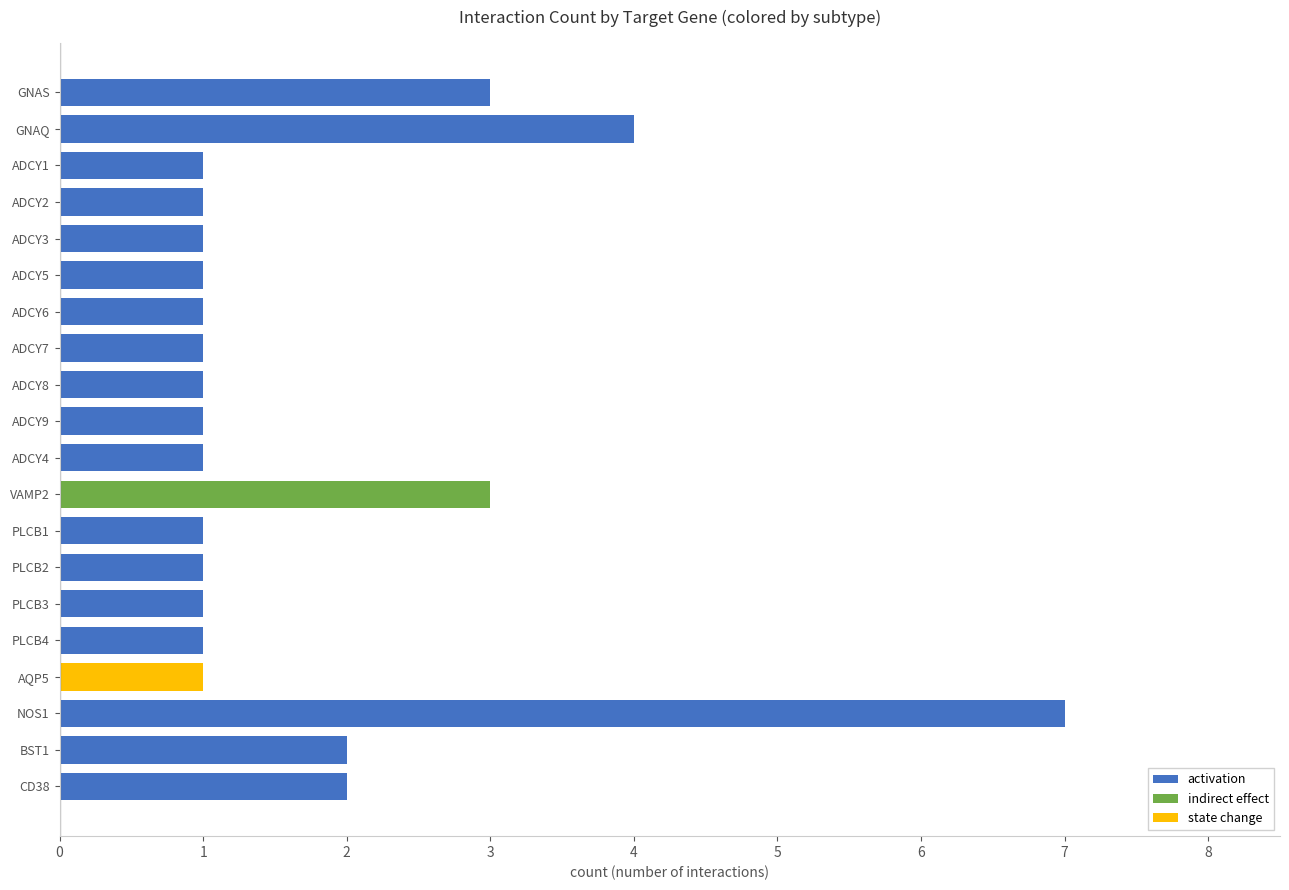

What is the maximum value for activation?

7